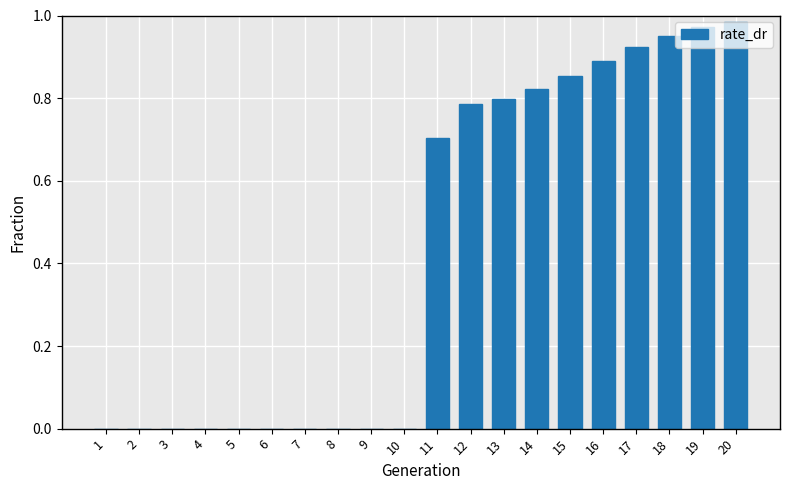

True or false: the data shows -0.3 at 5.

False